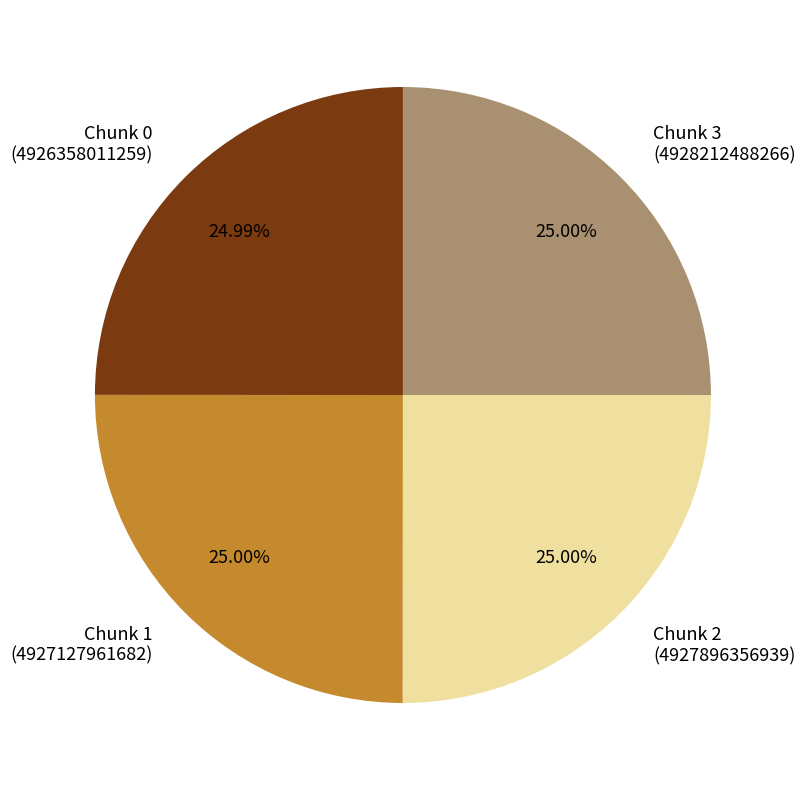

Is there any slice that represents more than half of the pie?

No